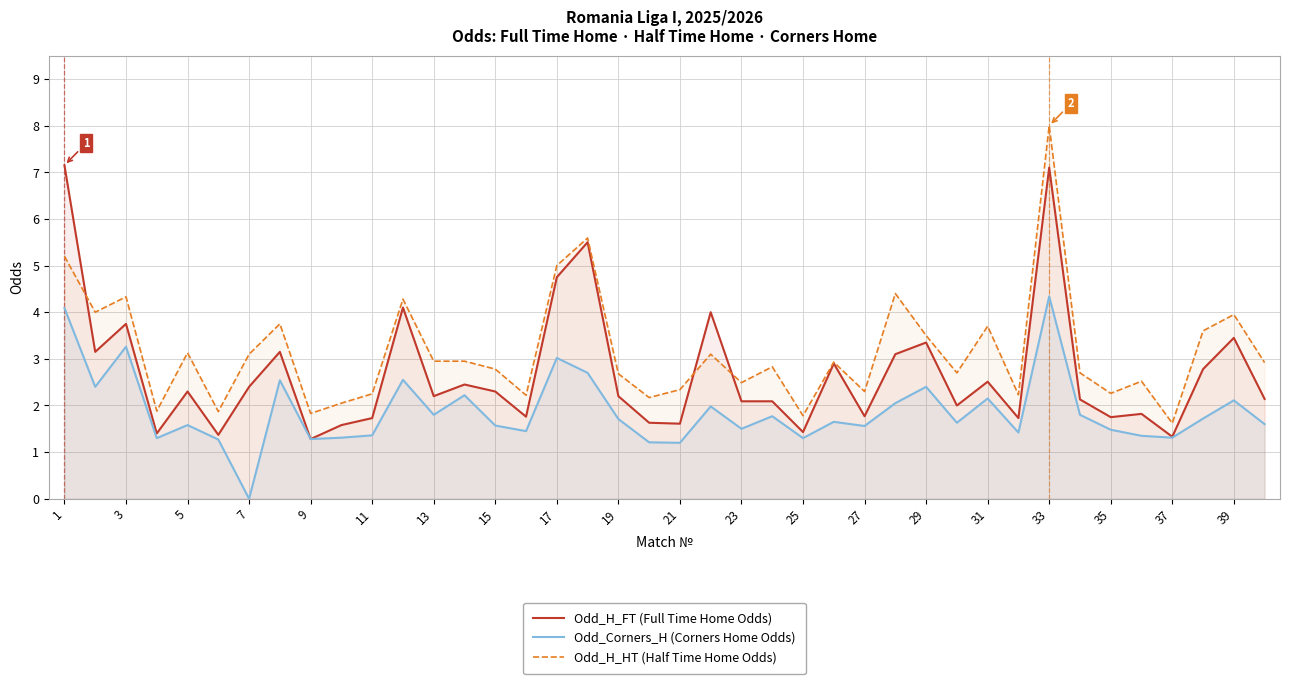

Where is the first local maximum for Odd_H_FT (Full Time Home Odds)?

3